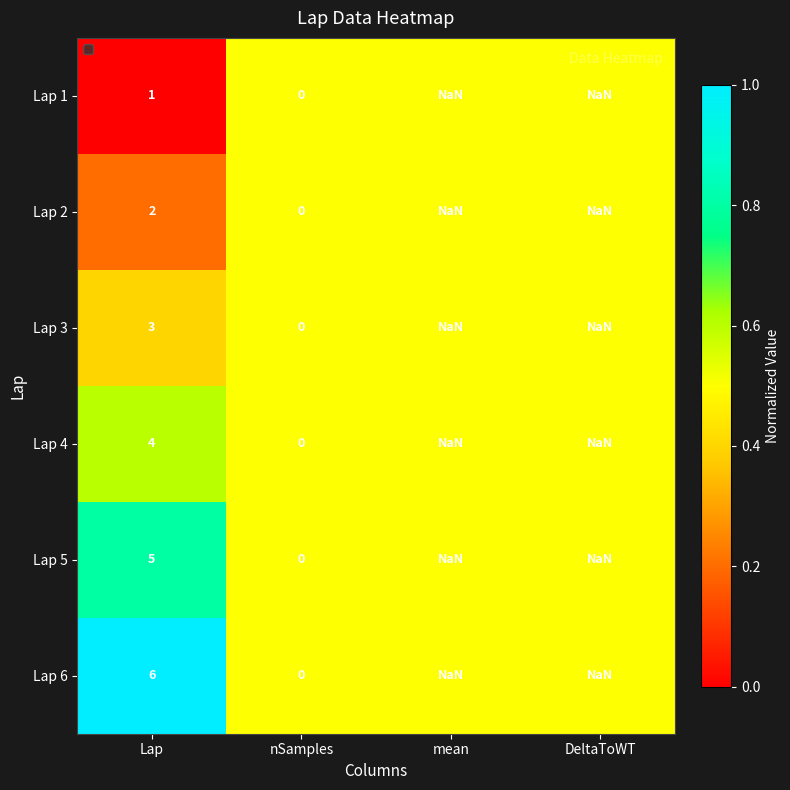

At which label does Lap 1 reach its minimum?

nSamples